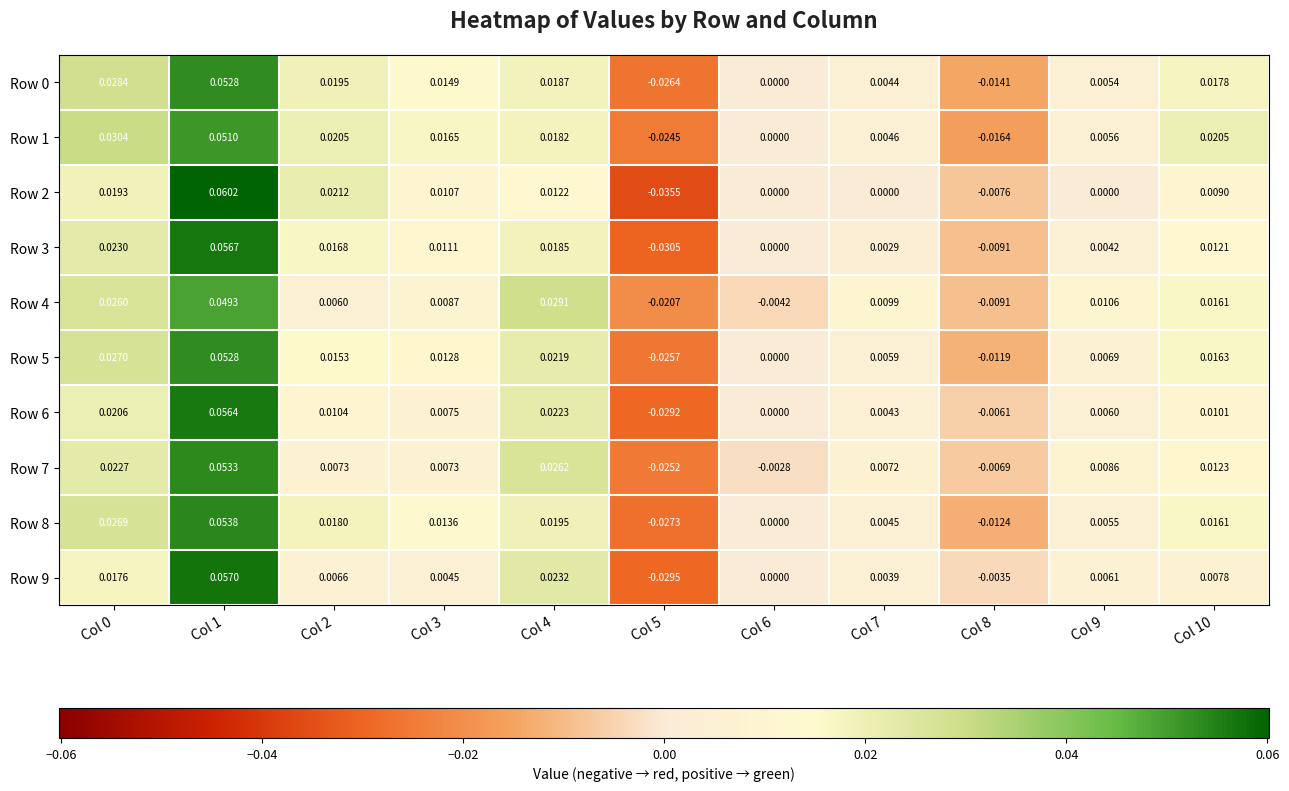

Is the value of Row 8 at Col 3 greater than the value of Row 2 at Col 0?

No